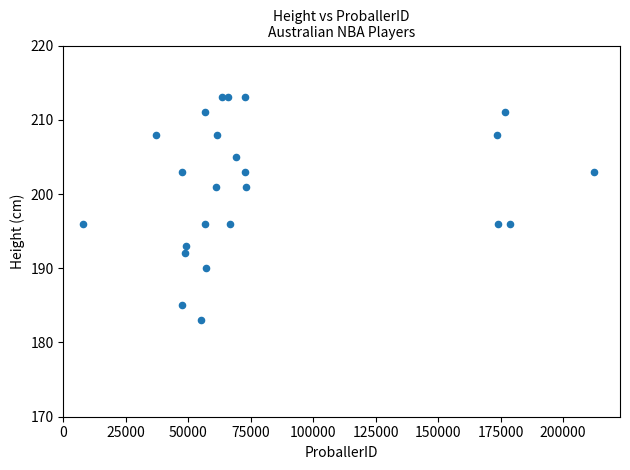

What is the range of X values (max minus min)?

204753